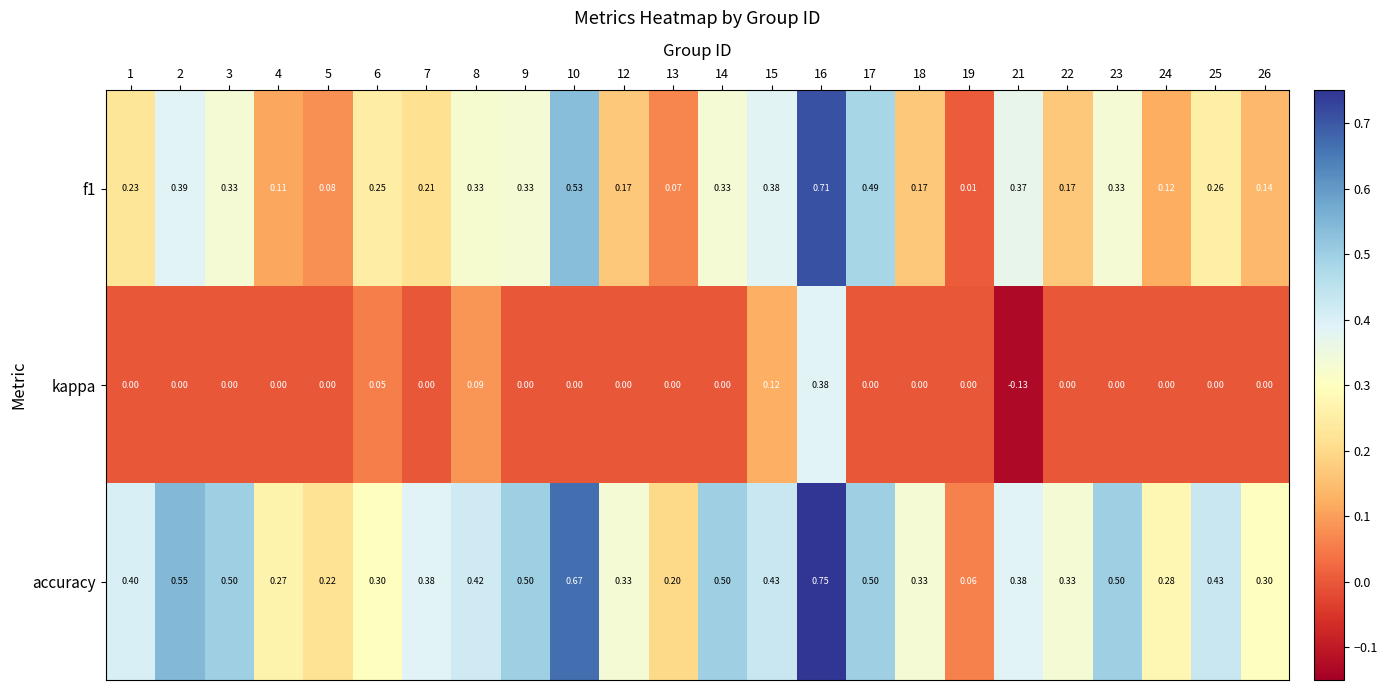

Is the value of f1 at 4 greater than the value of kappa at 1?

Yes